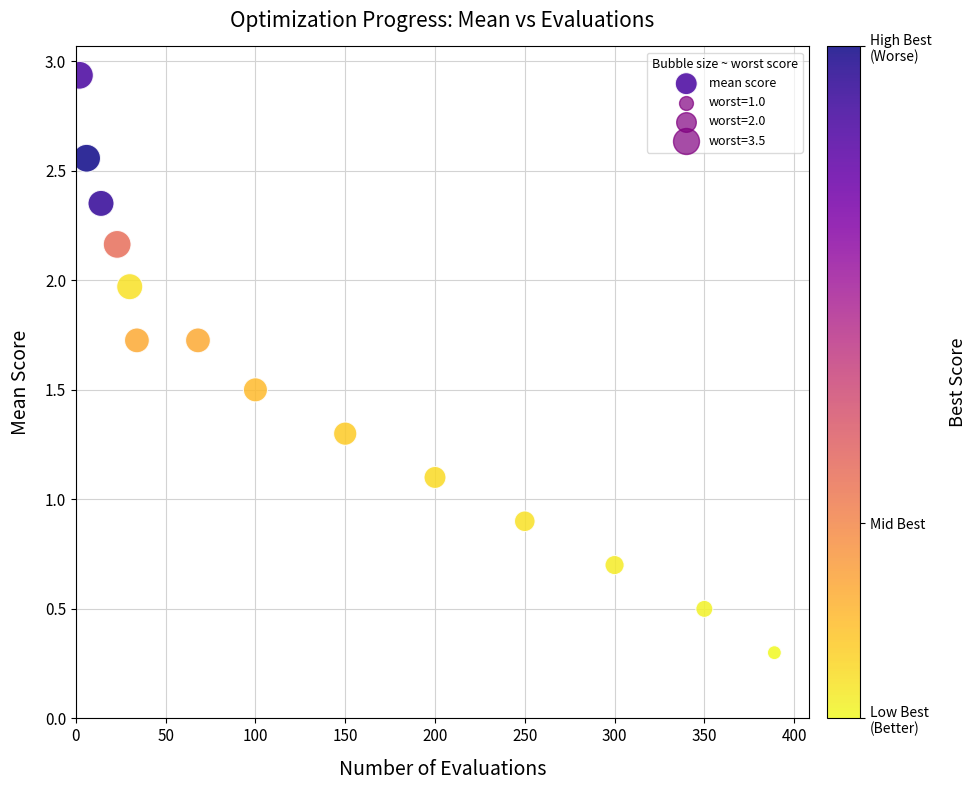

What is the range of X values (max minus min)?

387.0